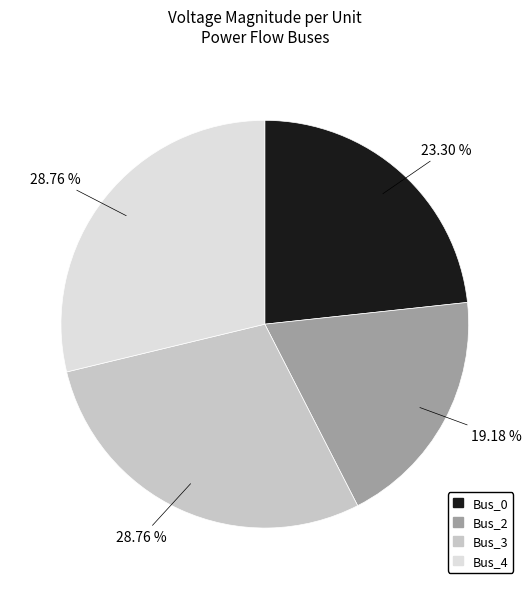

Is the sum of Bus_4 and Bus_2 greater than half?

No